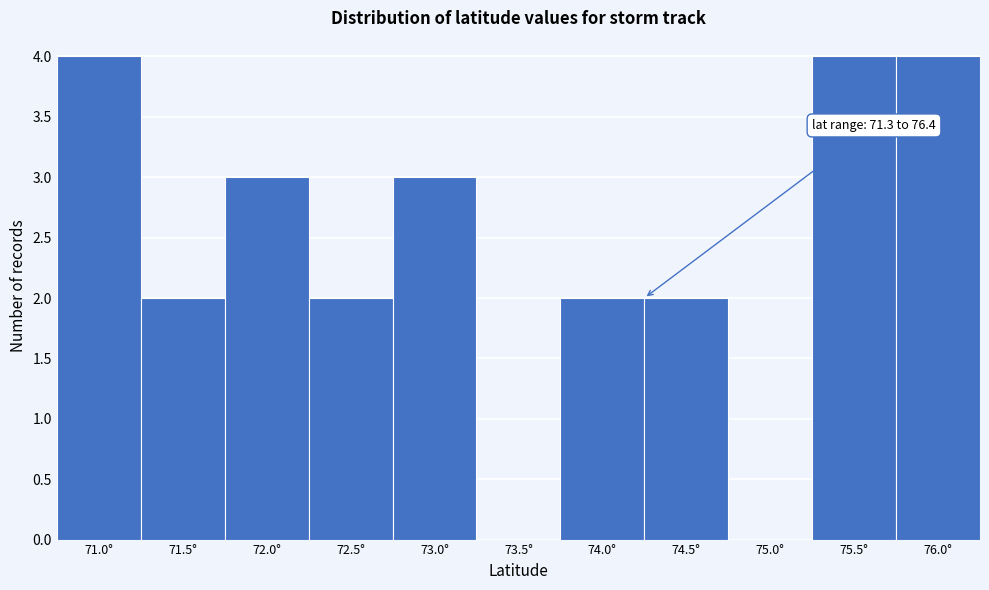

Reading left to right, transcribe all the data shown in this chart.

71.0°=4	71.5°=2	72.0°=3	72.5°=2	73.0°=3	73.5°=0	74.0°=2	74.5°=2	75.0°=0	75.5°=4	76.0°=4